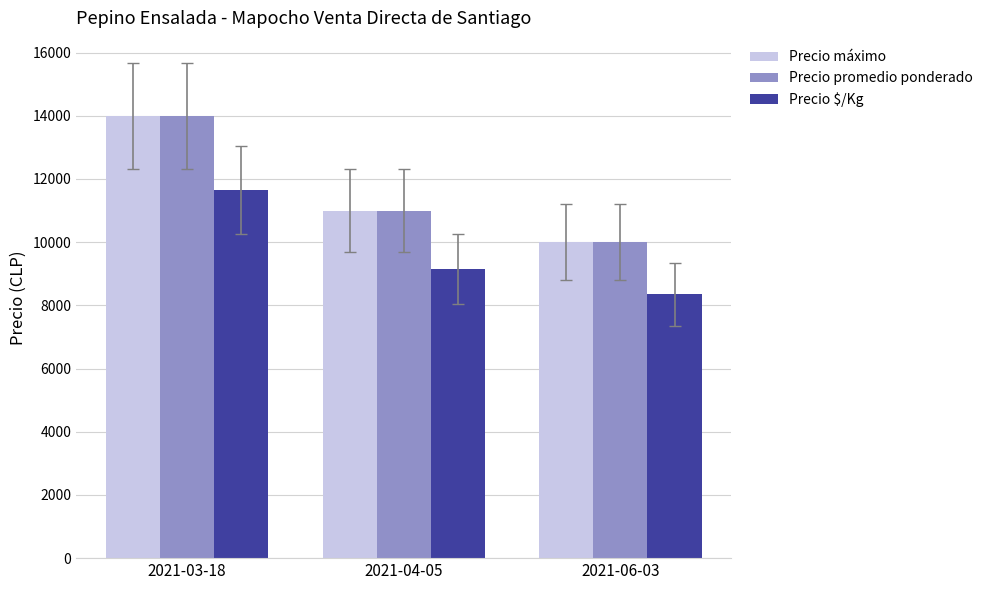

At which category is the sum across all series the highest?

2021-03-18